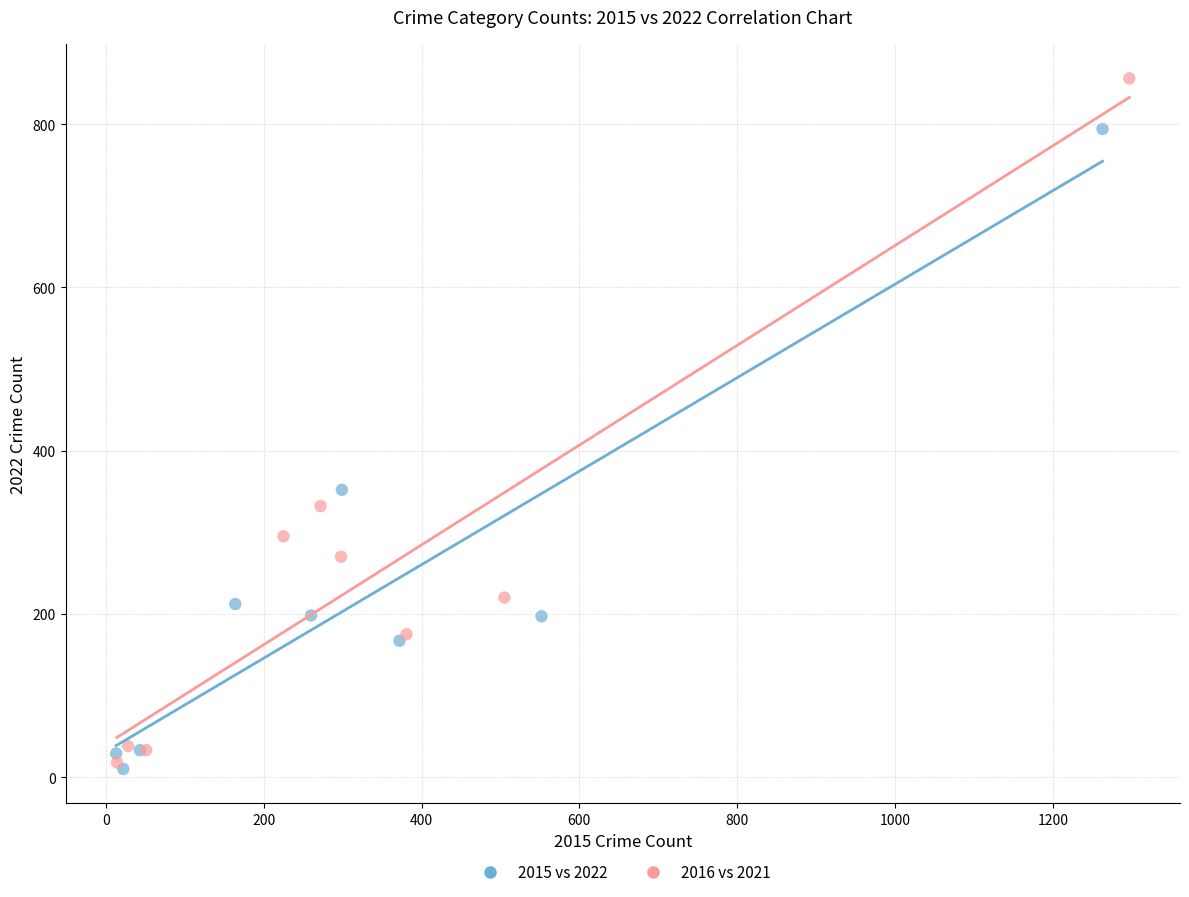

Which series contains the highest Y value?

2016 vs 2021